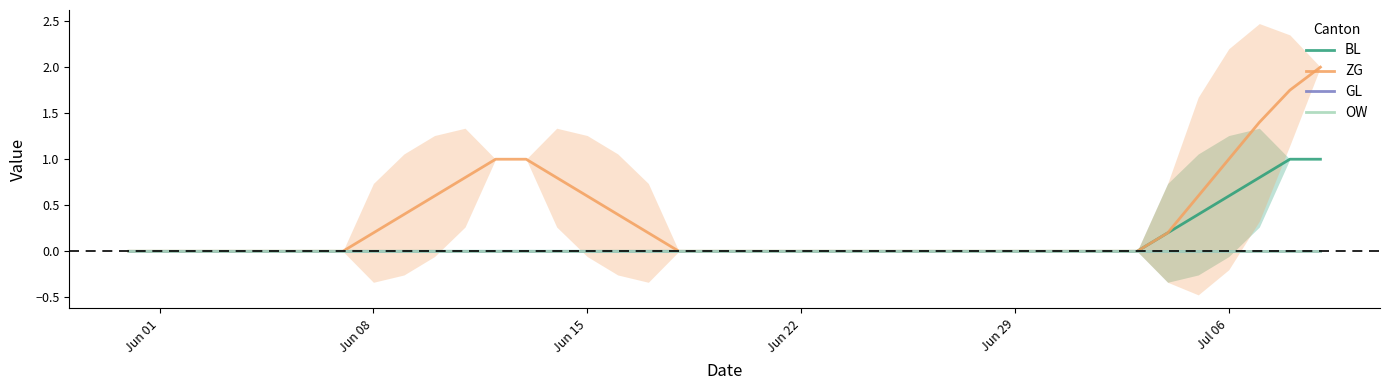

True or false: GL has more than 0 points higher than both neighbors.

False